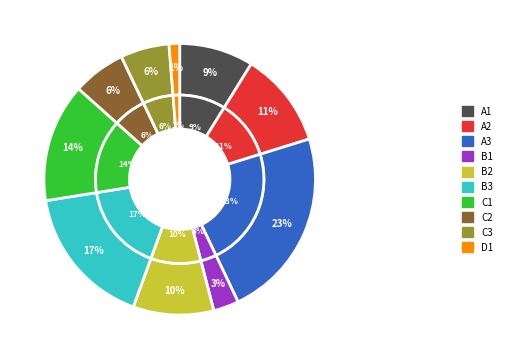

To the nearest percent, what percentage of the pie is 28?

14%